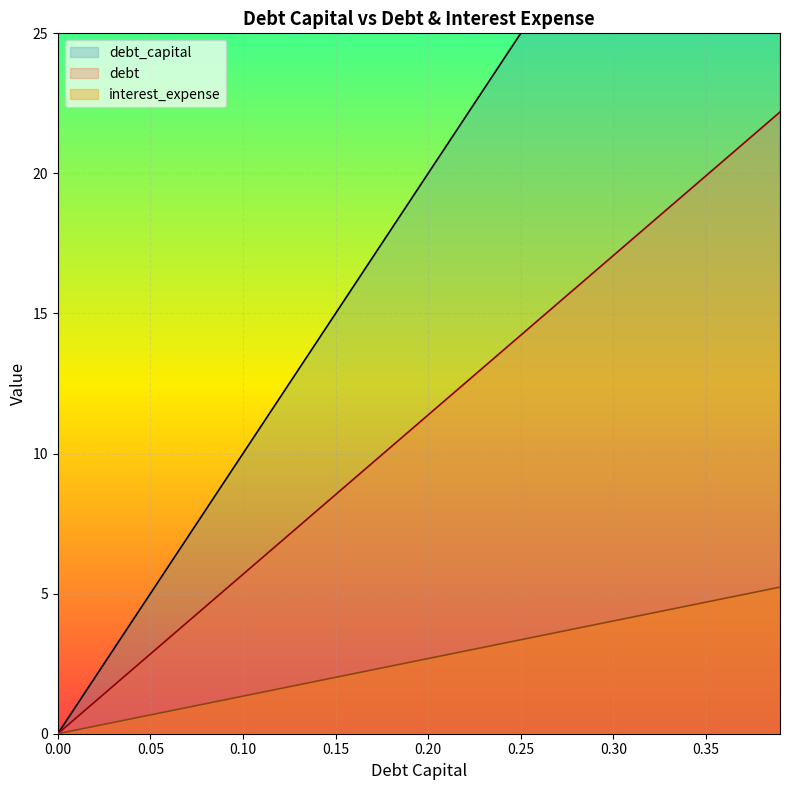

How many lines are shown in the chart?

3